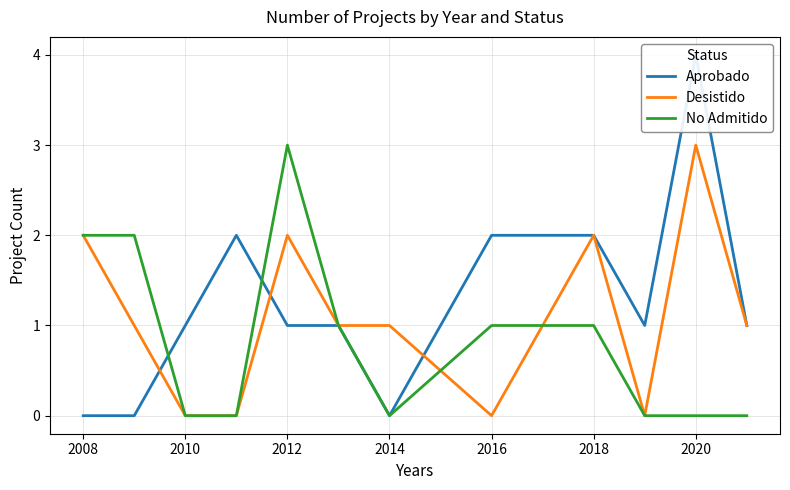

Which series ends up on top after the final intersection of Aprobado and Desistido?

Aprobado